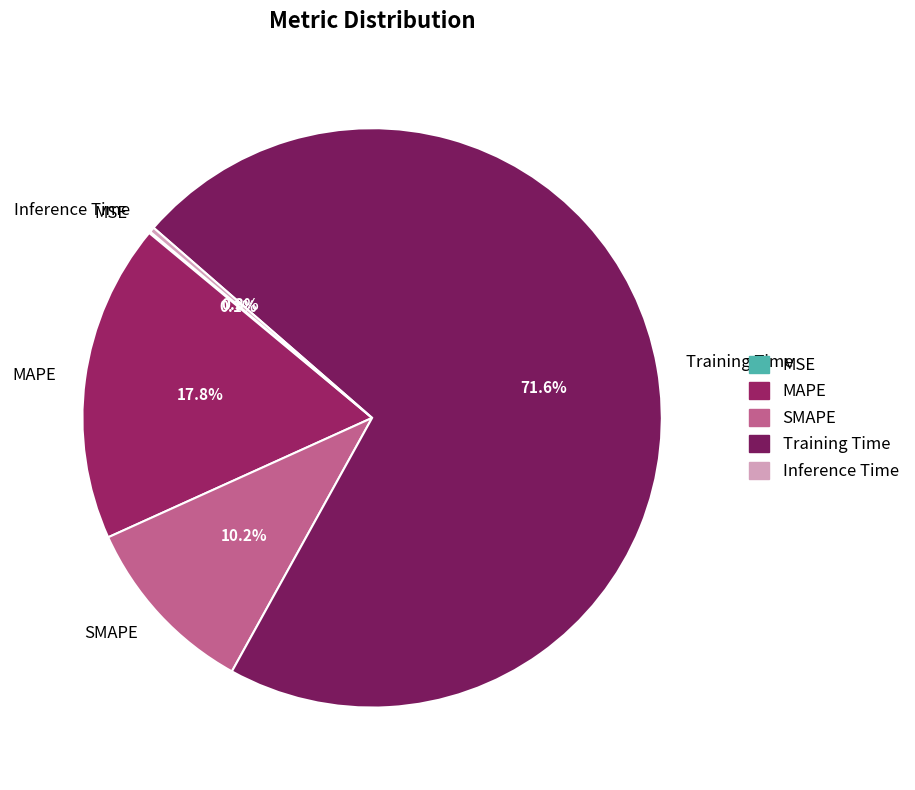

To the nearest percent, what is the difference between the largest and smallest slice percentages?

72%